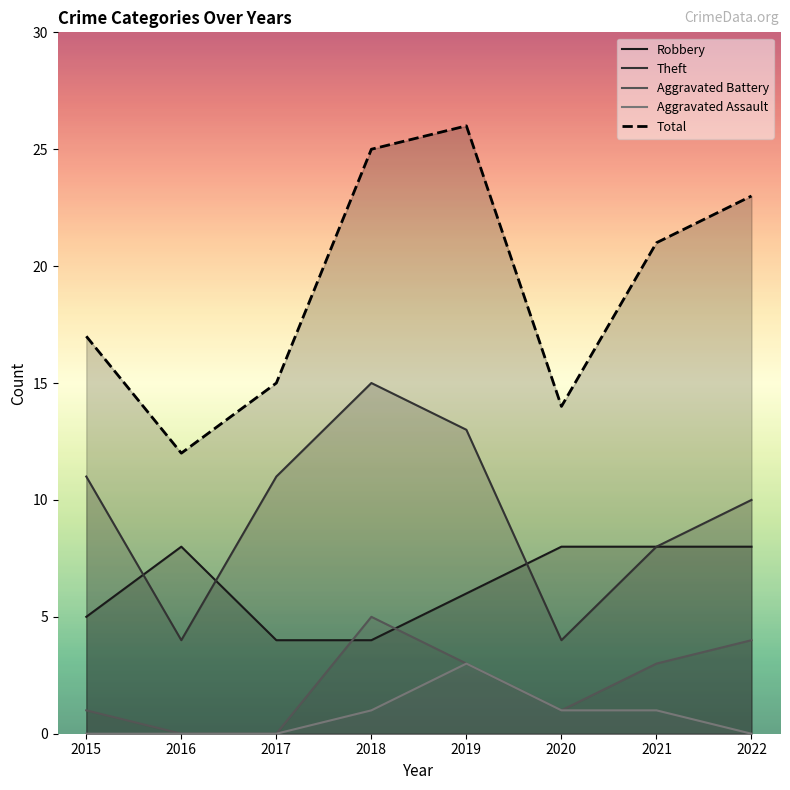

What is the difference between the maximum and minimum values in the Aggravated Battery series?

5